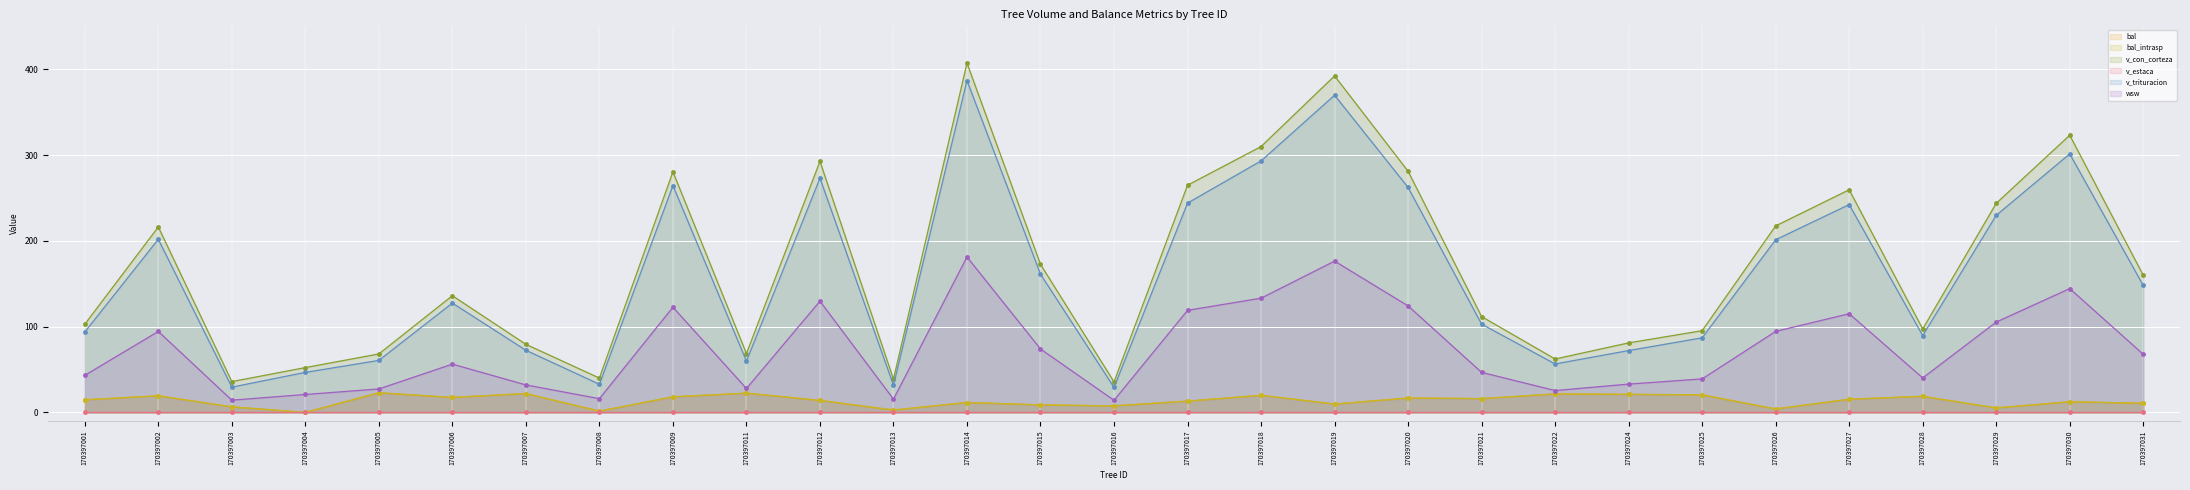

How many data points in v_con_corteza are above 136?

15